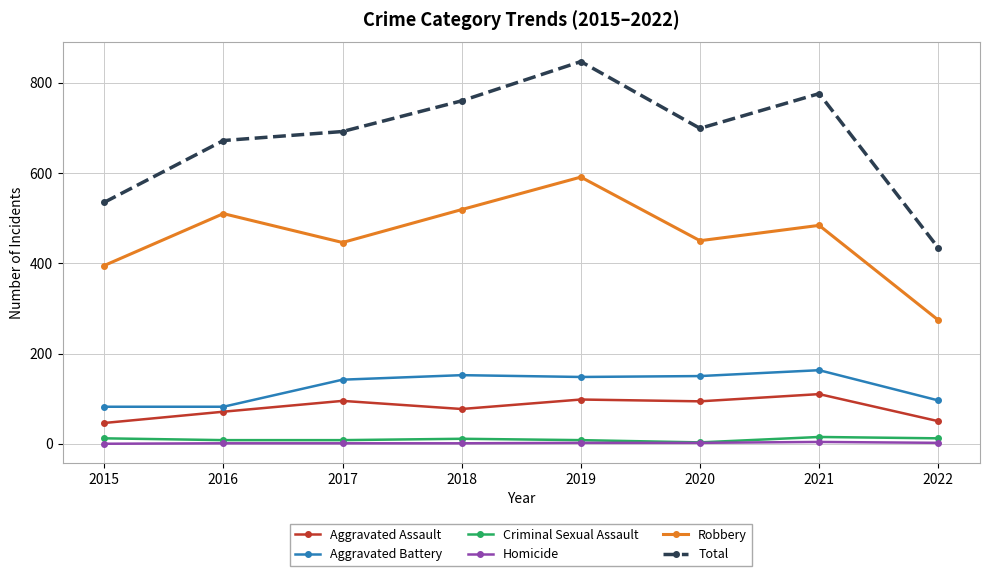

What is the lowest value of the Aggravated Battery series?

82